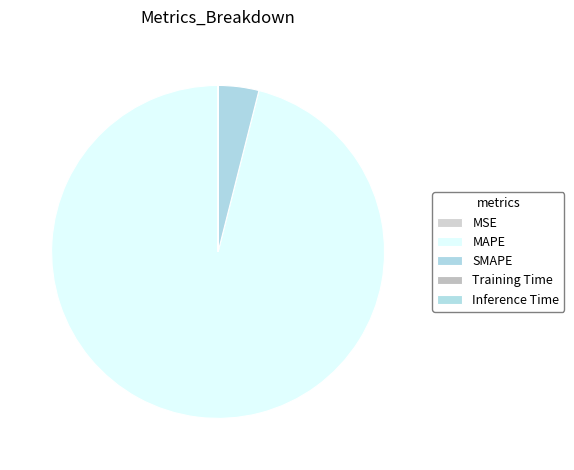

What is the change in value from MSE to Inference Time?

-1.0